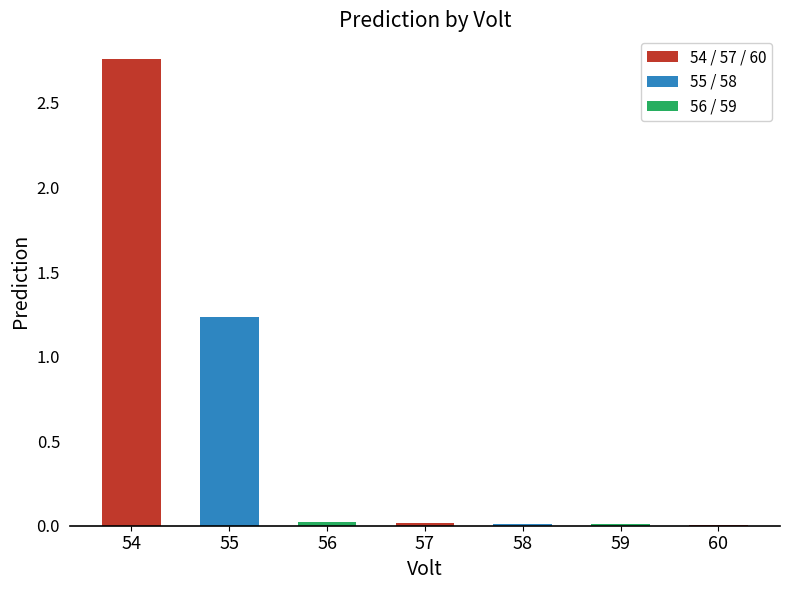

What is the sum of all values?

4.1